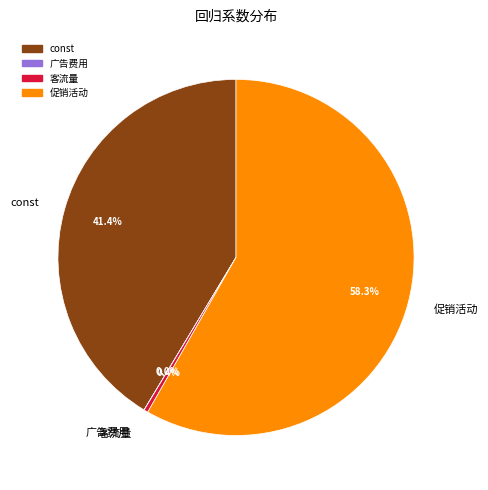

Which slice is the largest?

促销活动